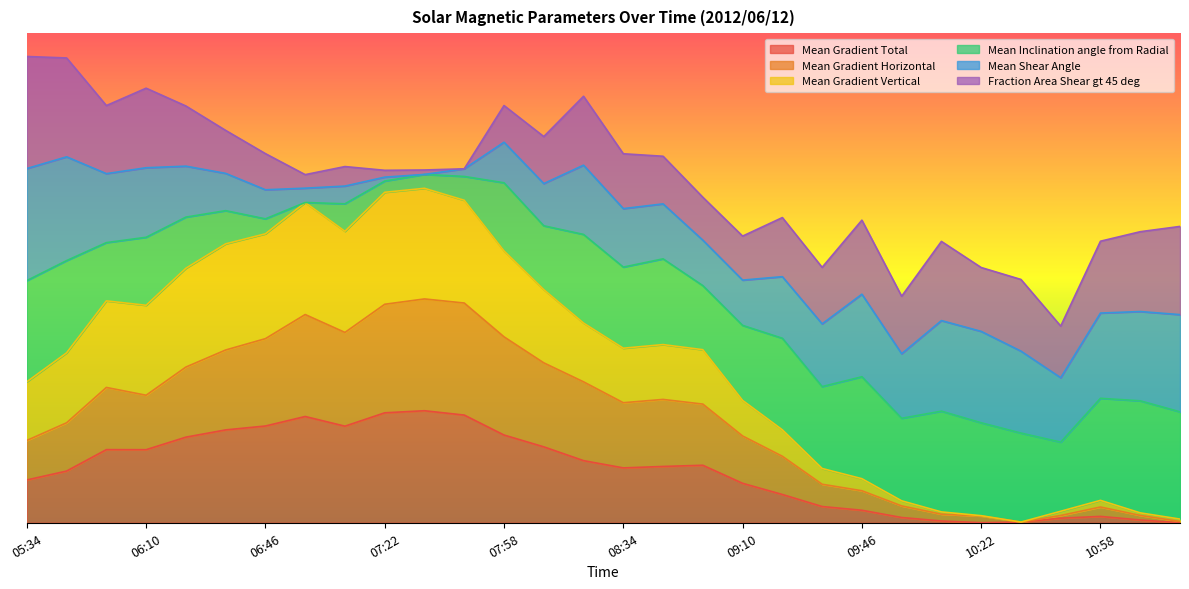

True or false: Mean Gradient Total has more than 0 interior local peaks.

True